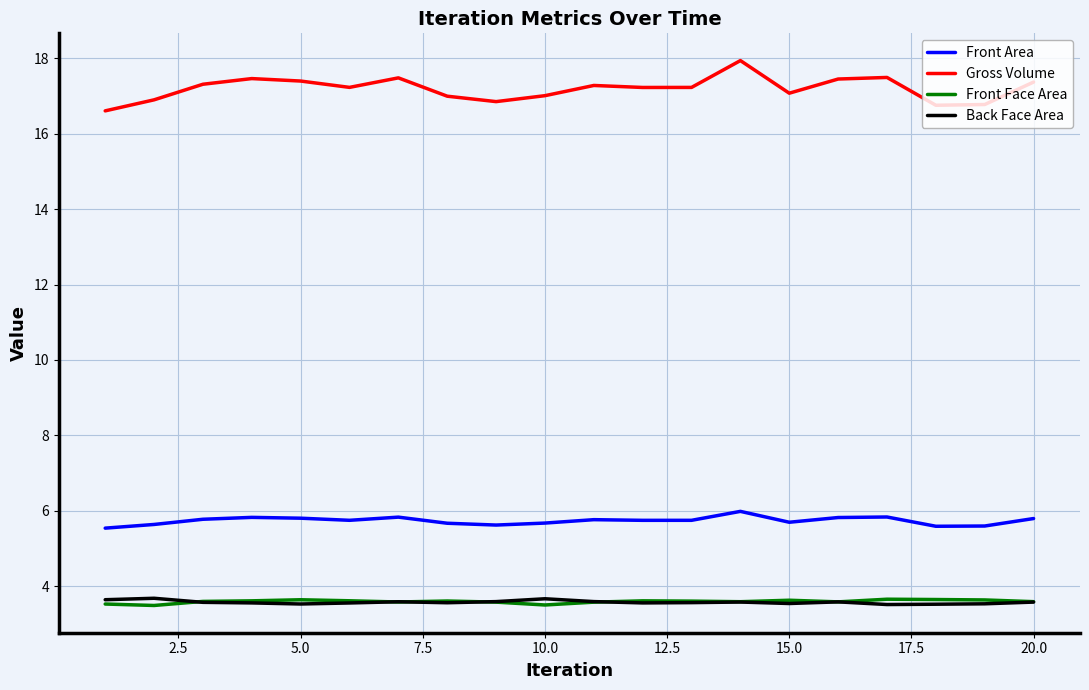

Which series has the largest total across all categories?

Gross Volume